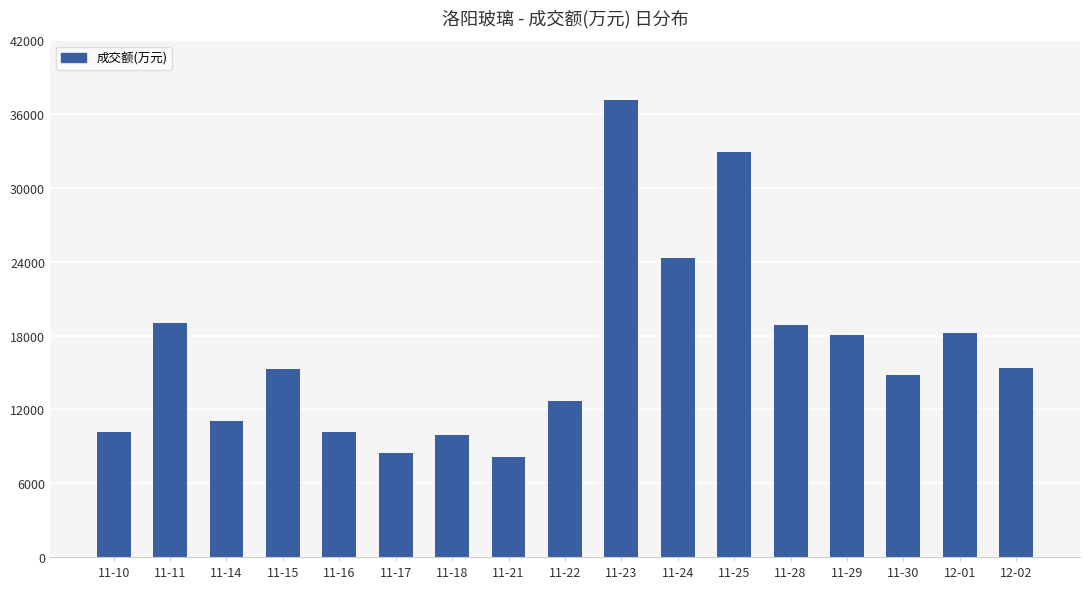

The value at 11-30 is 14770. True or false?

True